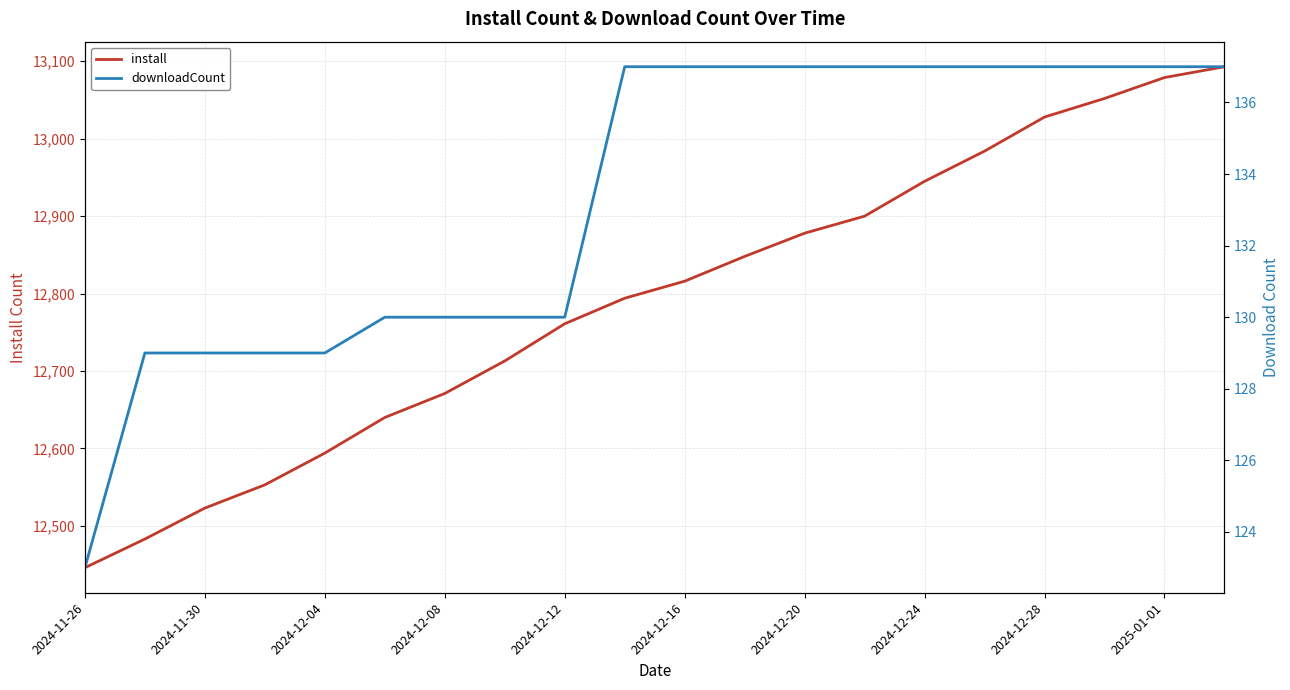

The install series shows 13093 at 19. True or false?

True